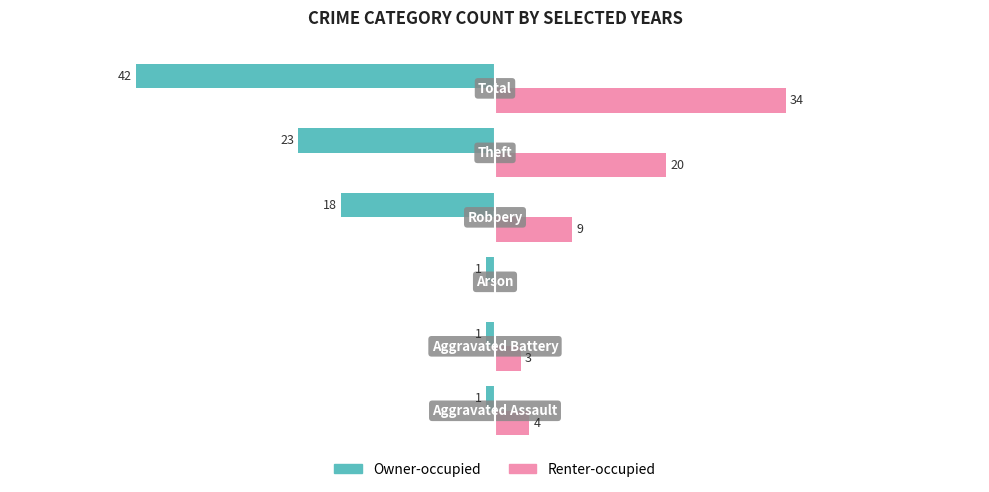

Reading left to right, list all the values displayed in this chart.

Owner-occupied: -1	-1	-1	-18	-23	-42
Renter-occupied: 4	3	0	9	20	34